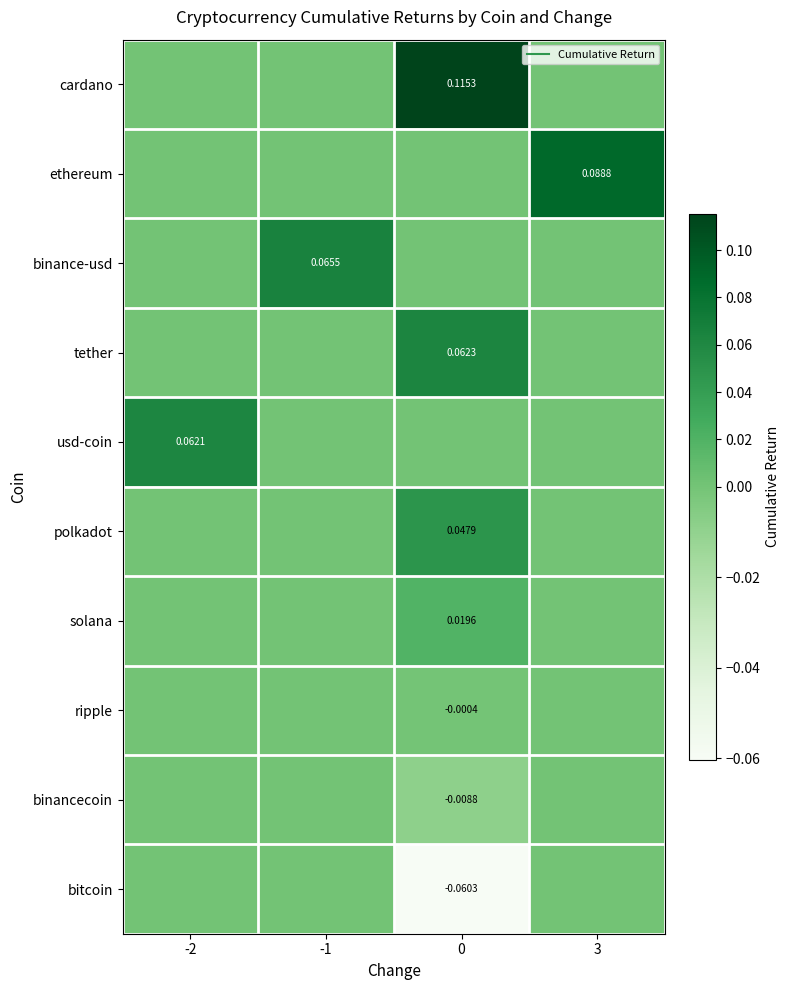

What is the difference between the highest and lowest values at -2?

0.1